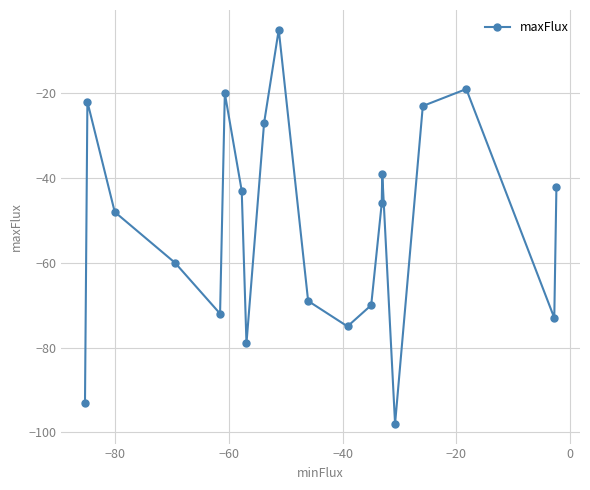

What is the greatest value displayed?

-5